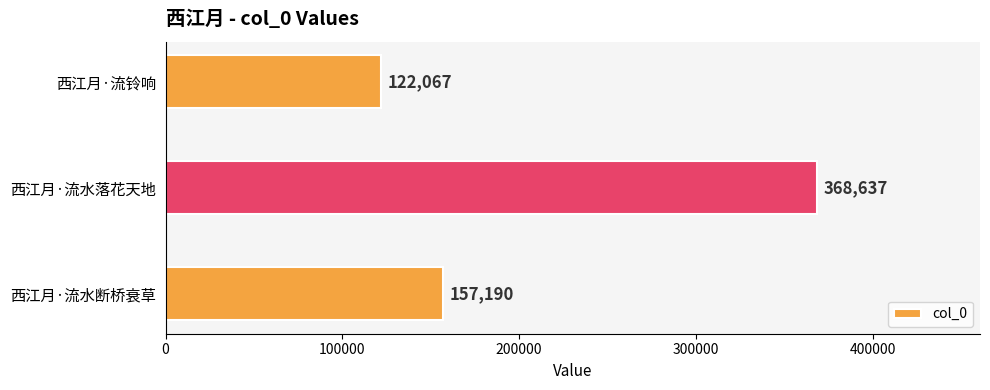

Rank the categories by value from lowest to highest.

西江月·流铃响, 西江月·流水断桥衰草, 西江月·流水落花天地